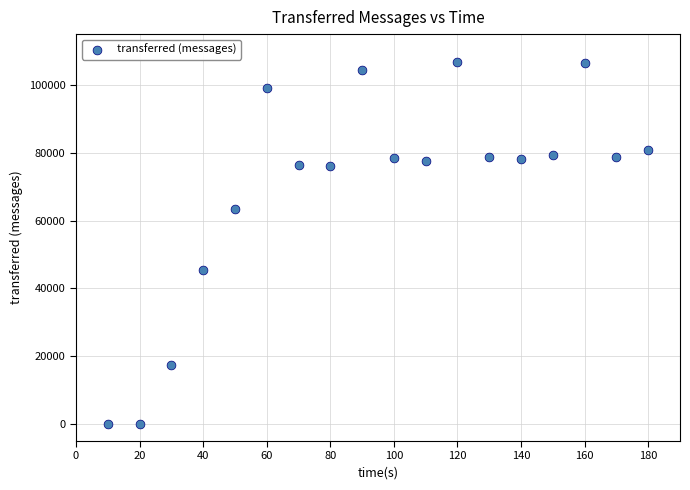

What Y value in the scatter plot is closest to 53370?

45320